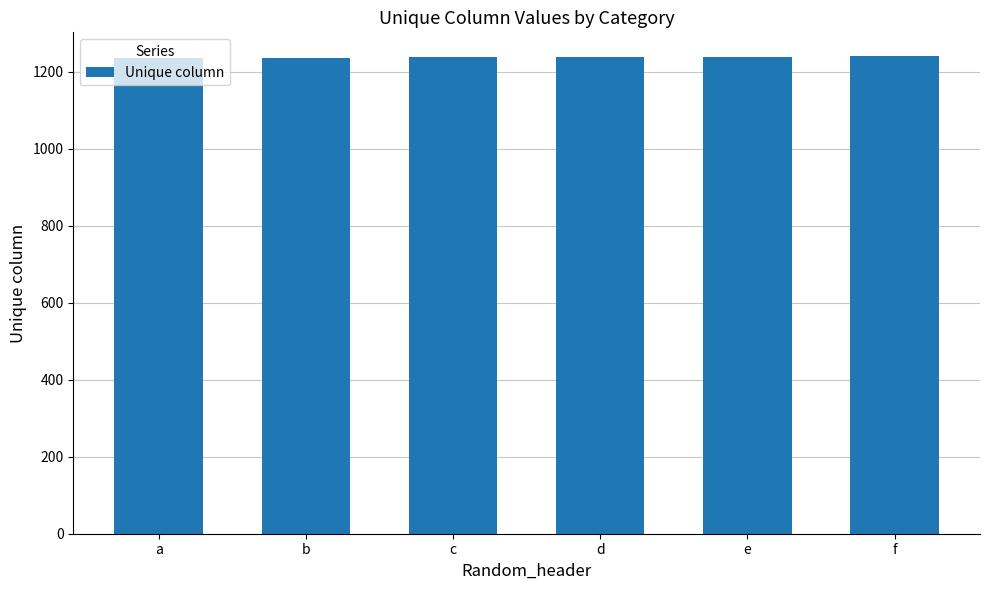

What is the approximate value at d?

1238